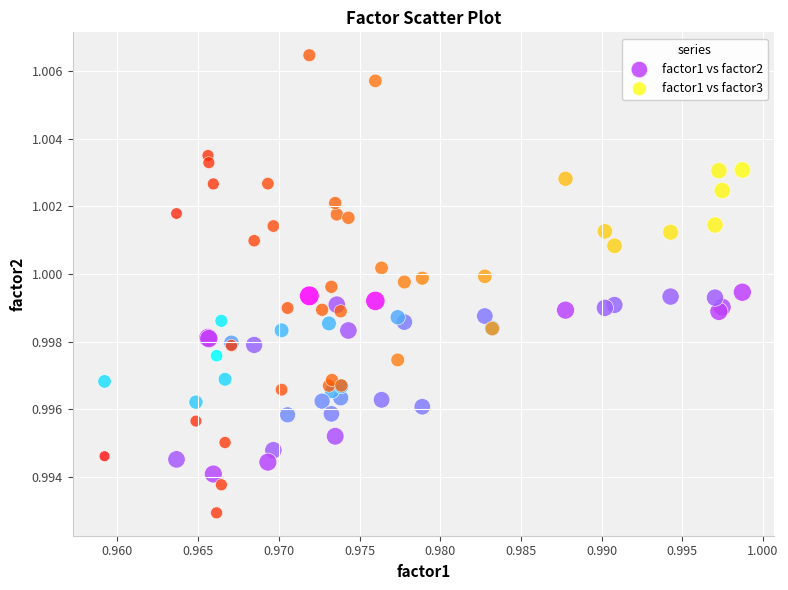

Which series reaches the minimum Y coordinate?

factor1 vs factor3